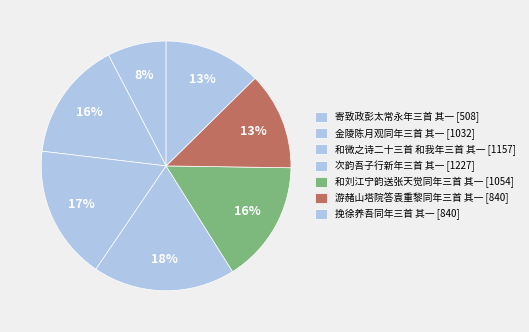

Does 寄致政彭太常永年三首 其一 account for over 50% of the chart?

No